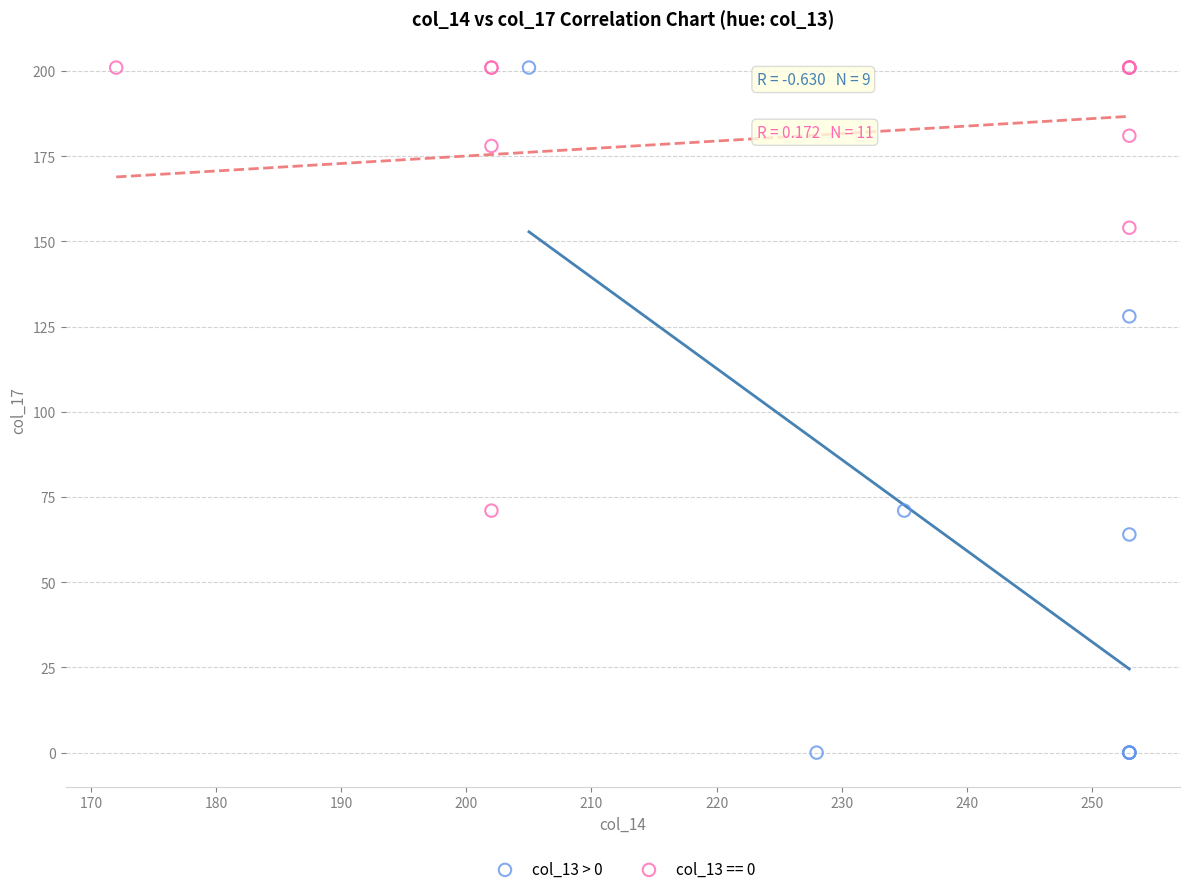

Which series has the largest Y range (max minus min)?

col_13 > 0